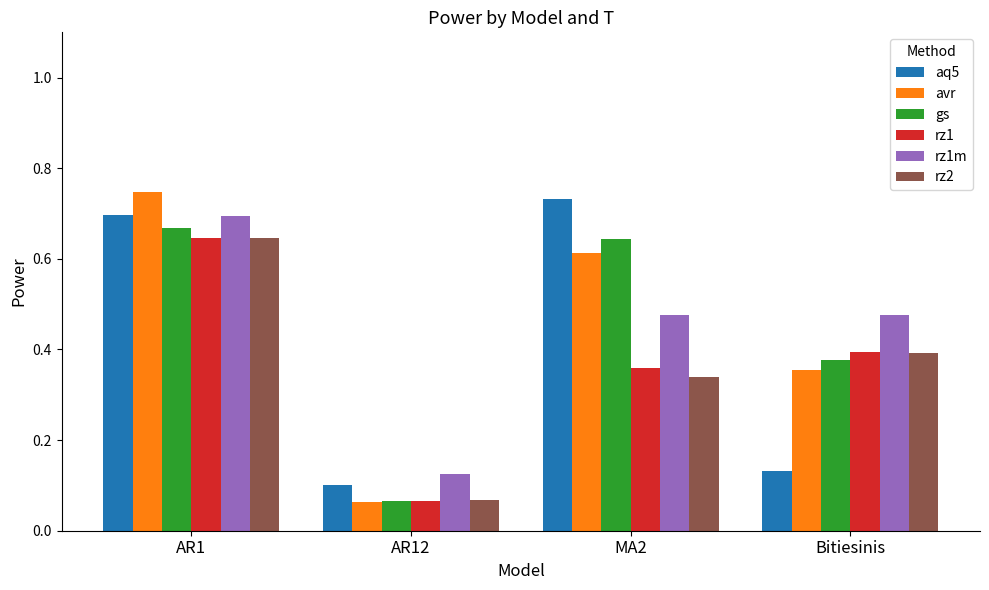

Between AR1 and AR12, which series saw the biggest shift?

avr